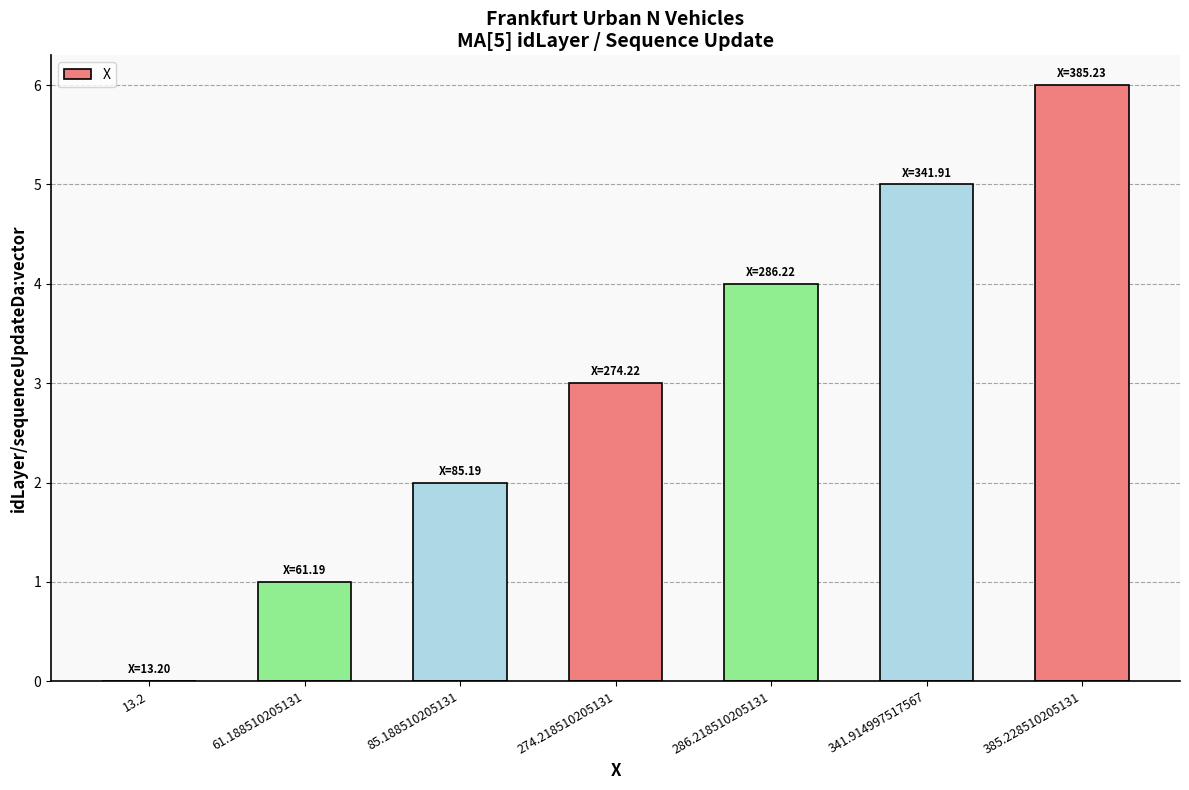

How many data points does each series have?

7